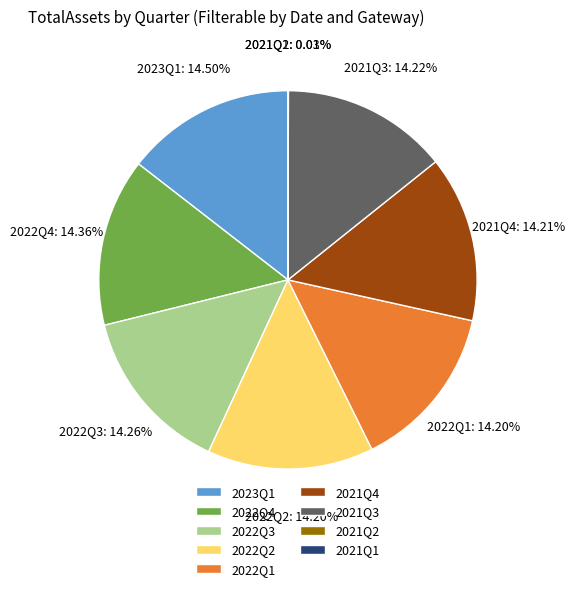

To the nearest percent, what is the combined percentage of 2023Q1 and 2022Q3?

29%